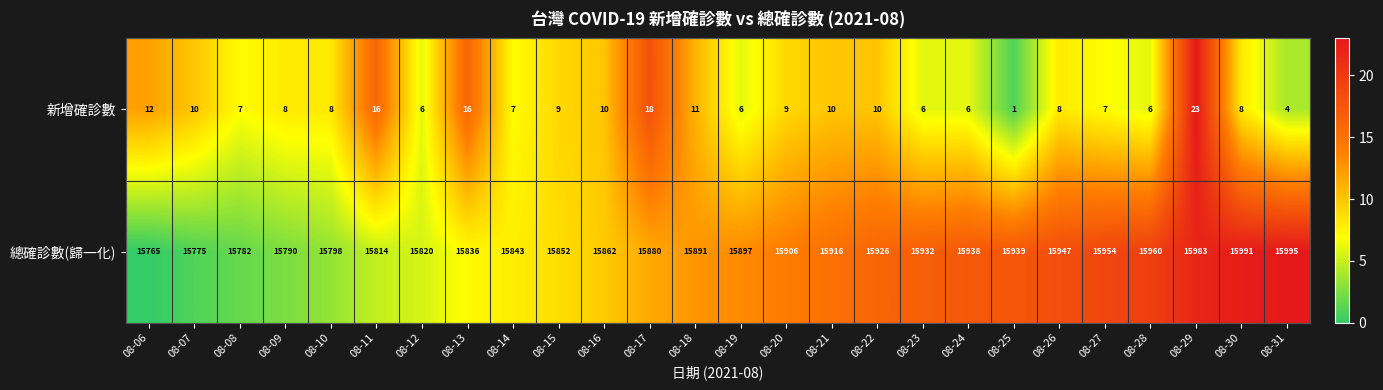

What is the spread (max minus min) of values at 08-21?

15906